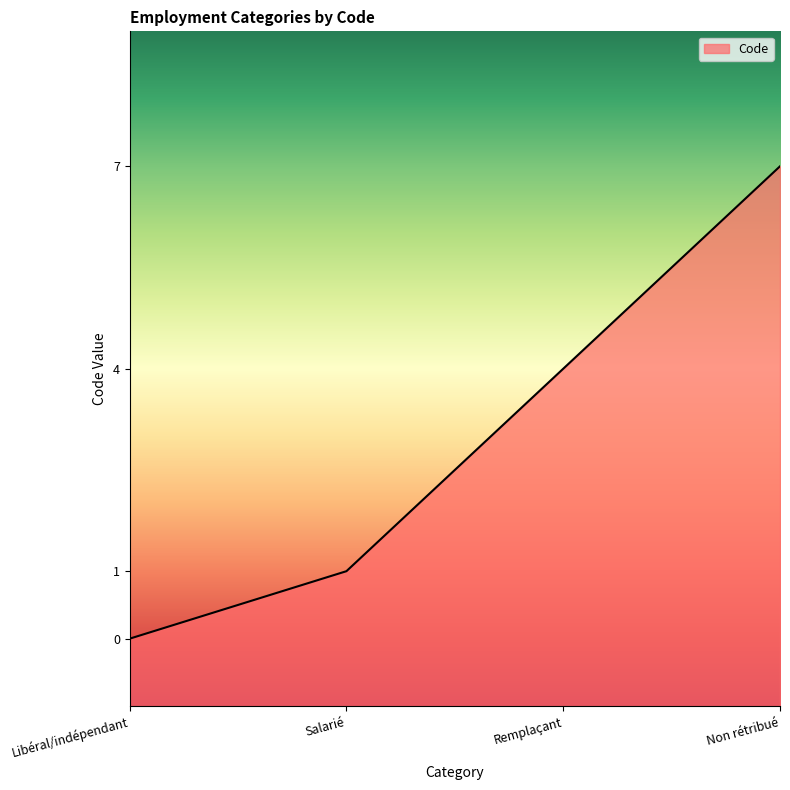

What is the label of the 1st point from the right?

Non rétribué